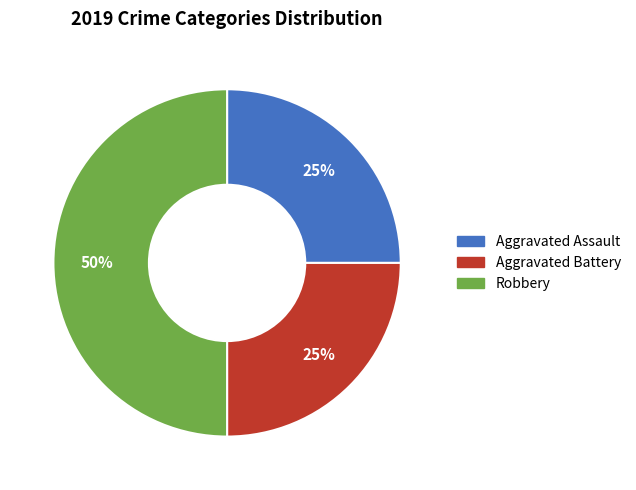

To the nearest percent, what is the difference between the Robbery and Aggravated Assault slice percentages?

25%